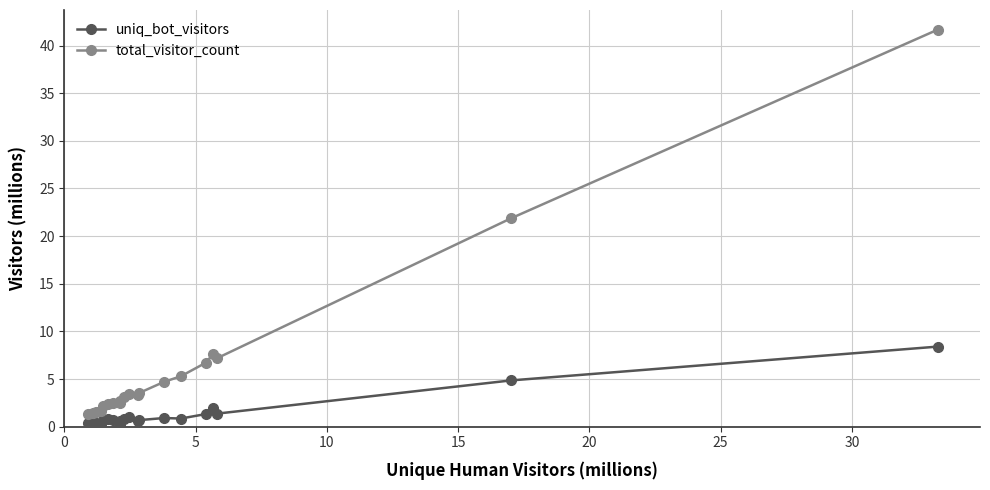

What is the sum of all uniq_bot_visitors values?

27.1